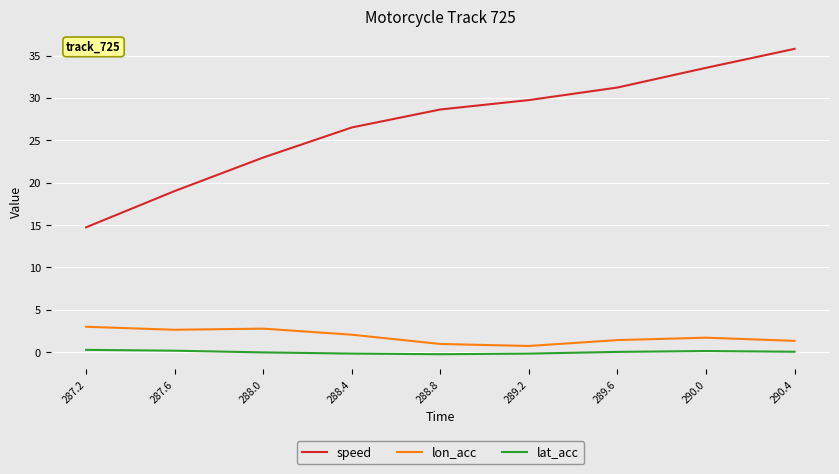

At which label does speed reach its peak?

290.4